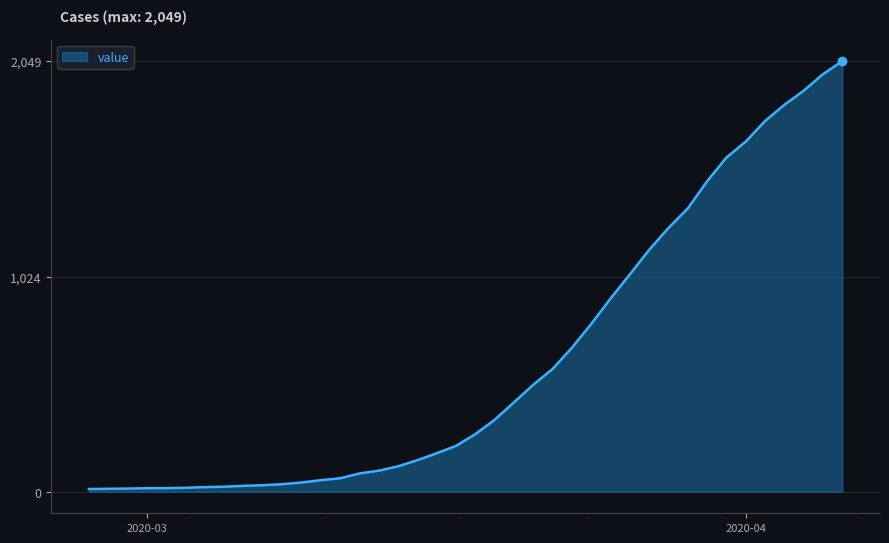

What is the difference between the maximum and minimum values?

2036